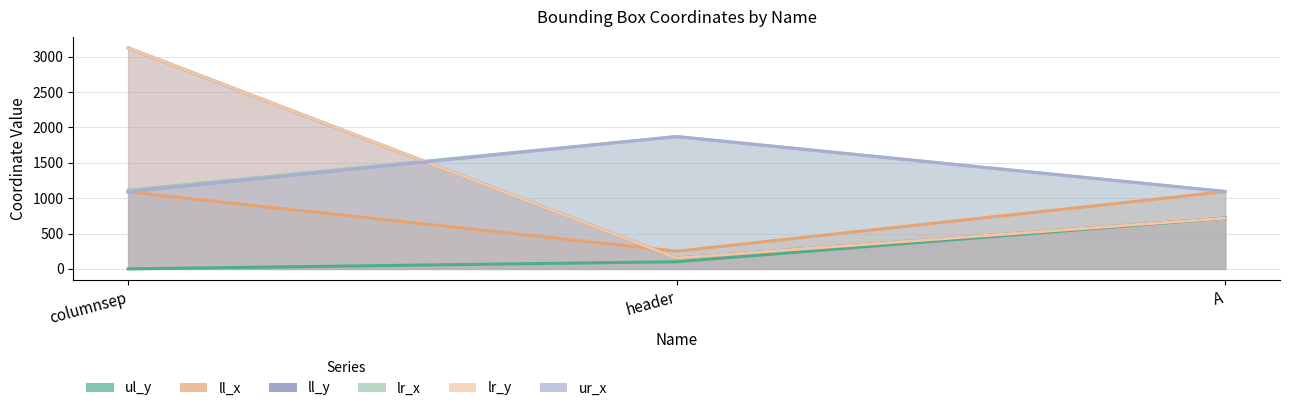

At which category is the sum across all series the highest?

columnsep